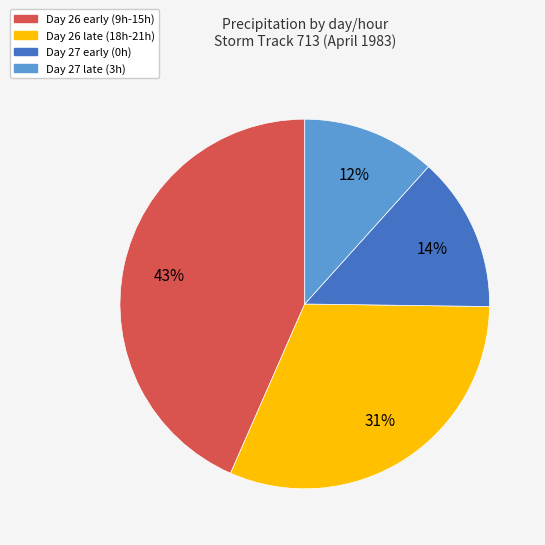

Count the number of slices in the pie.

4